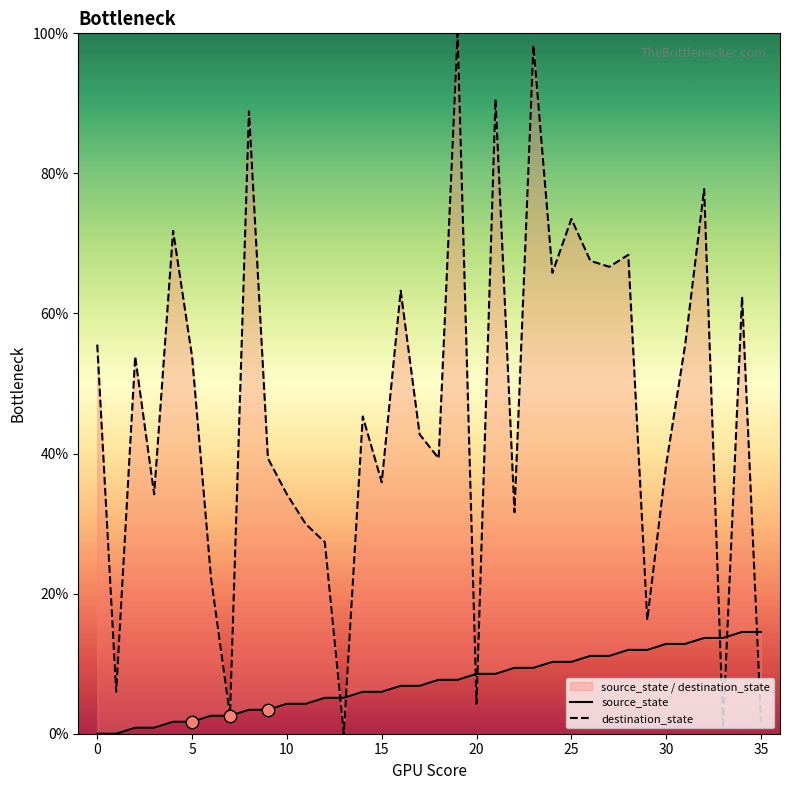

Is the value of destination_state at 10 greater than the value of source_state at 20?

Yes